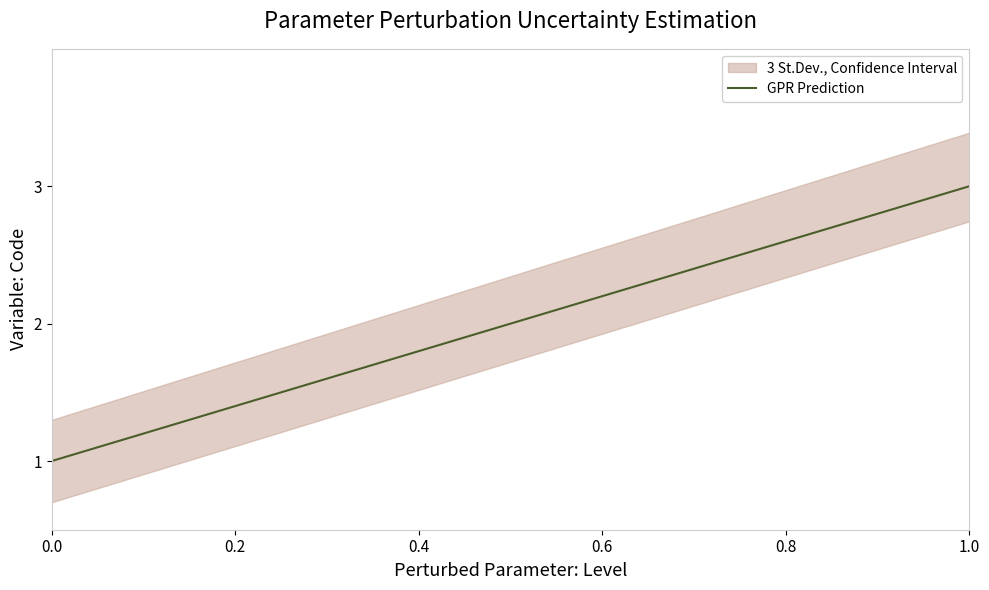

True or false: the data shows 1.0 at 0.0.

True